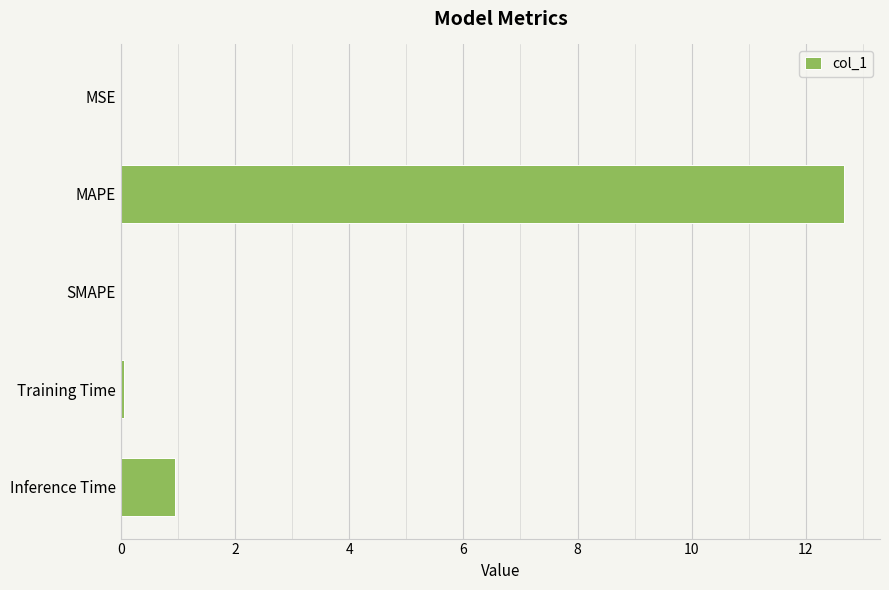

Between MSE and MAPE, which is larger?

MAPE